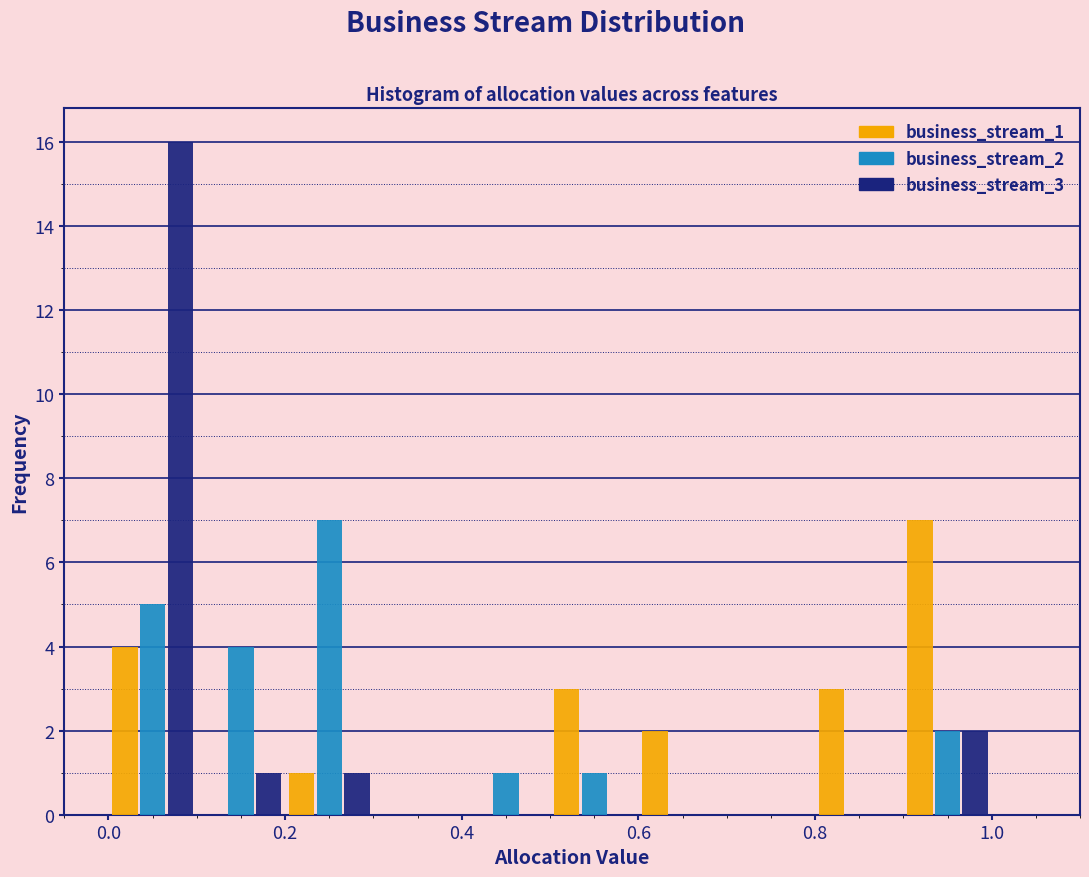

Reading left to right, transcribe this chart: for each range on the x-axis, give the height of each series' bar. The values are not printed on the chart, so give them approximately, as read against the axis.

0.0 to 0.1: business_stream_1=4	business_stream_2=5	business_stream_3=16
0.1 to 0.2: business_stream_1=0	business_stream_2=4	business_stream_3=1
0.2 to 0.3: business_stream_1=1	business_stream_2=7	business_stream_3=1
0.3 to 0.4: business_stream_1=0	business_stream_2=0	business_stream_3=0
0.4 to 0.5: business_stream_1=0	business_stream_2=1	business_stream_3=0
0.5 to 0.6: business_stream_1=3	business_stream_2=1	business_stream_3=0
0.6 to 0.7: business_stream_1=2	business_stream_2=0	business_stream_3=0
0.7 to 0.8: business_stream_1=0	business_stream_2=0	business_stream_3=0
0.8 to 0.9: business_stream_1=3	business_stream_2=0	business_stream_3=0
0.9 to 1.0: business_stream_1=7	business_stream_2=2	business_stream_3=2